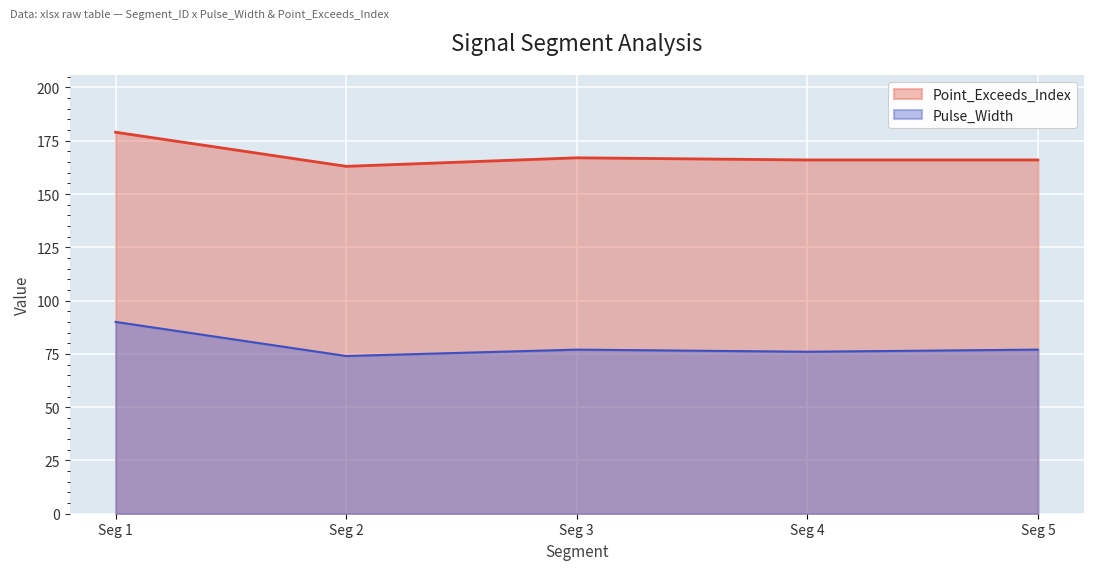

True or false: Pulse_Width and Point_Exceeds_Index intersect in this chart.

False